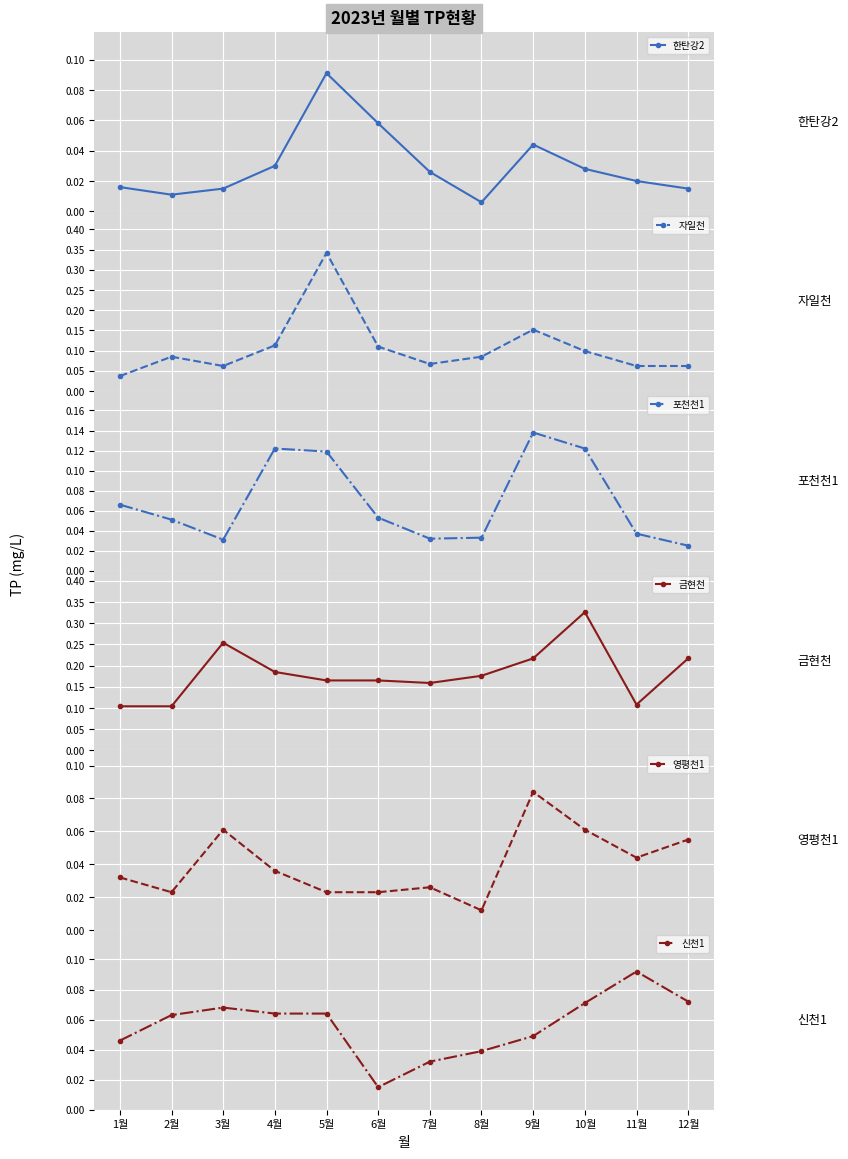

What are all the series names shown in the legend?

한탄강2, 자일천, 포천천1, 금현천, 영평천1, 신천1